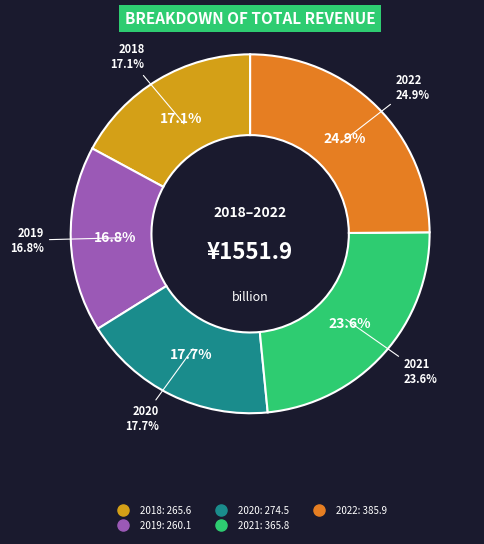

The 2018 slice represents 27% of the pie. True or false?

False